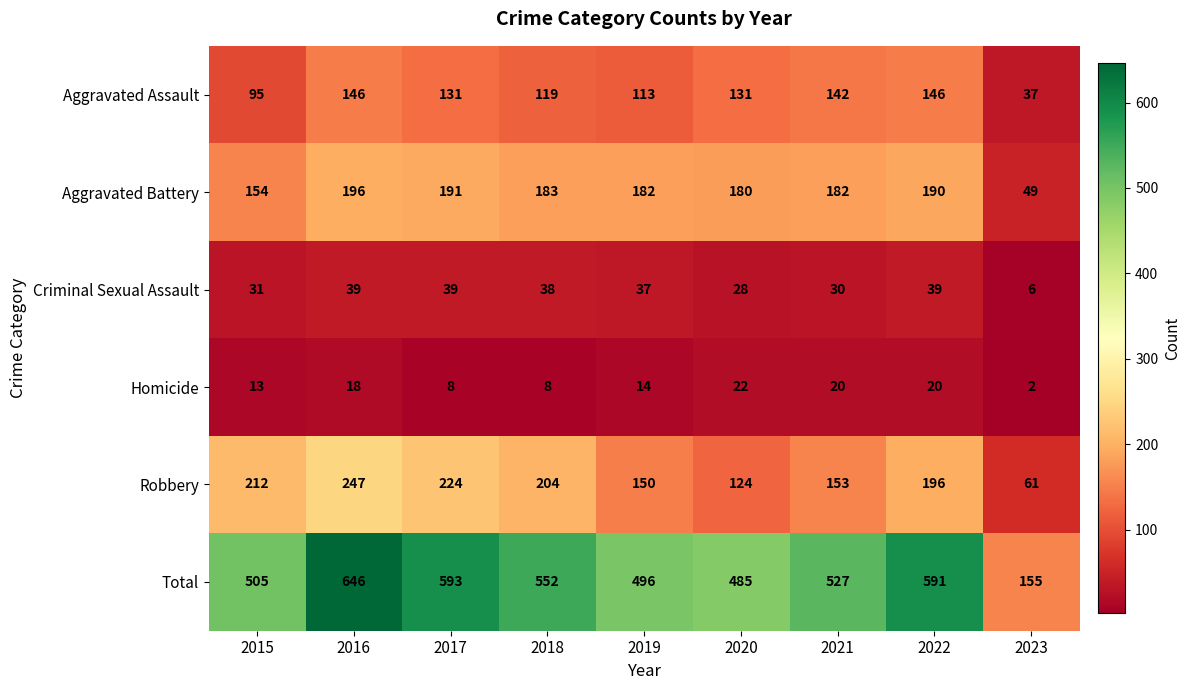

Which series has the largest range (max minus min)?

Total